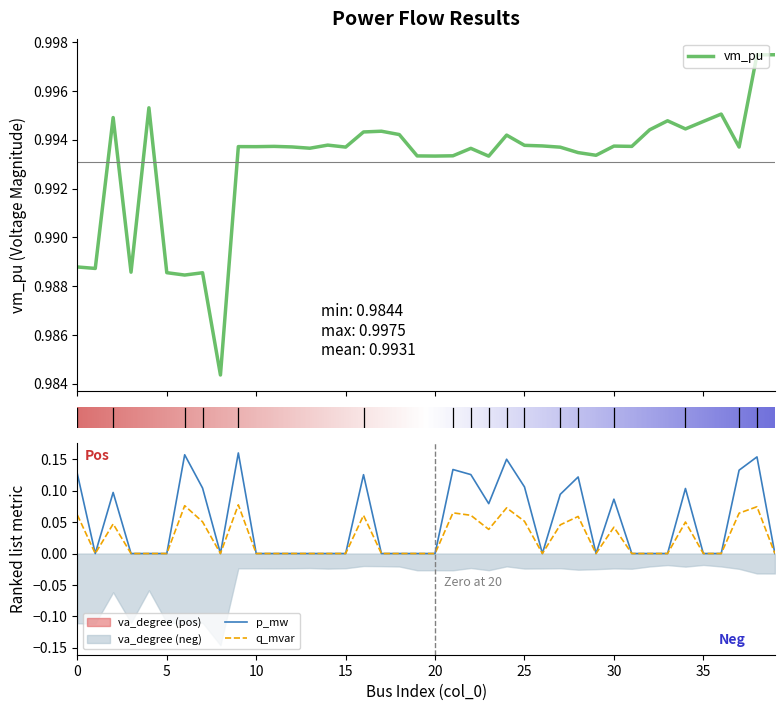

Which has a higher value, 35 or 11?

35